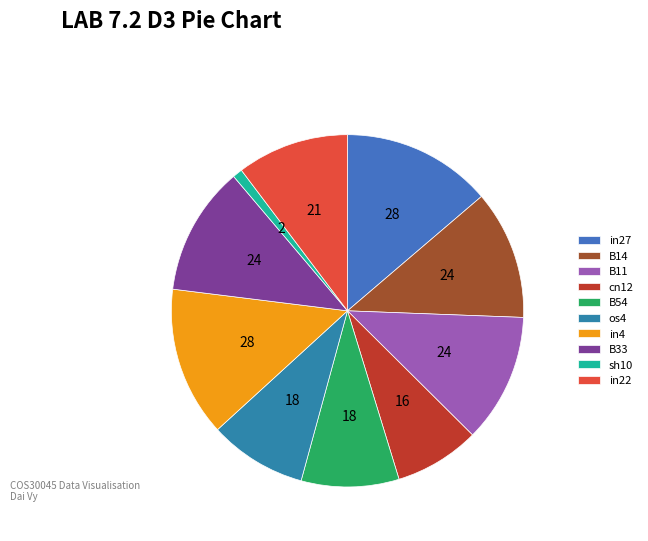

True or false: B11 accounts for 12% of the total.

True